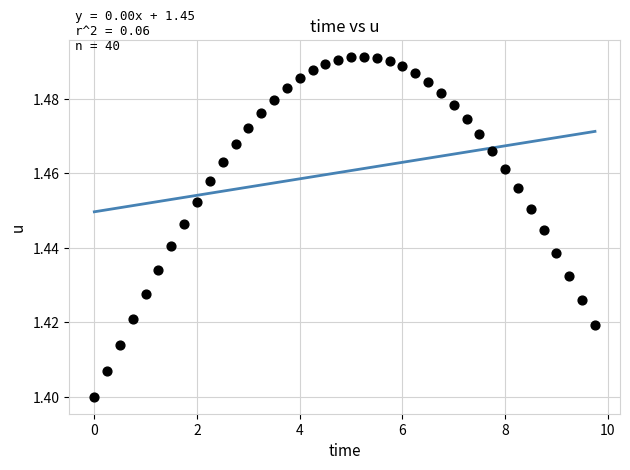

What is the range of X values (max minus min)?

9.8